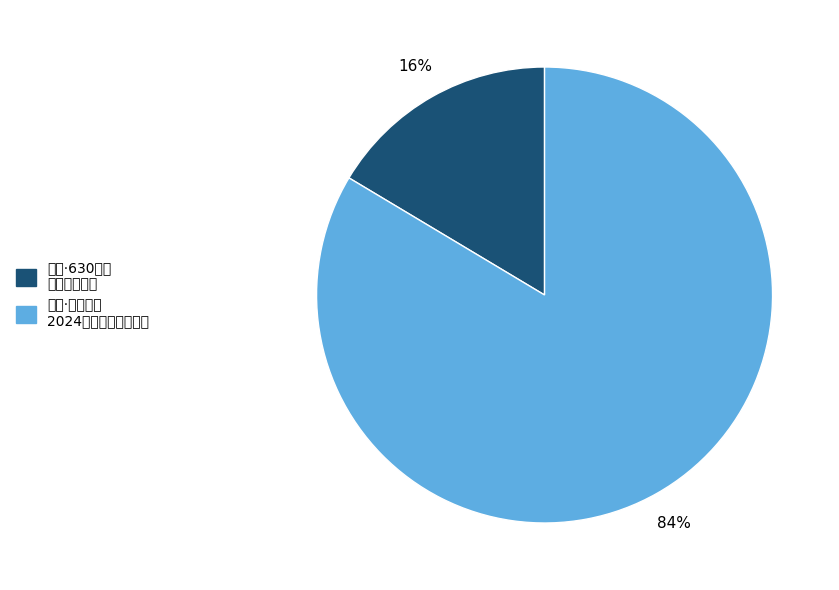

To the nearest percent, what is the average slice percentage?

50%